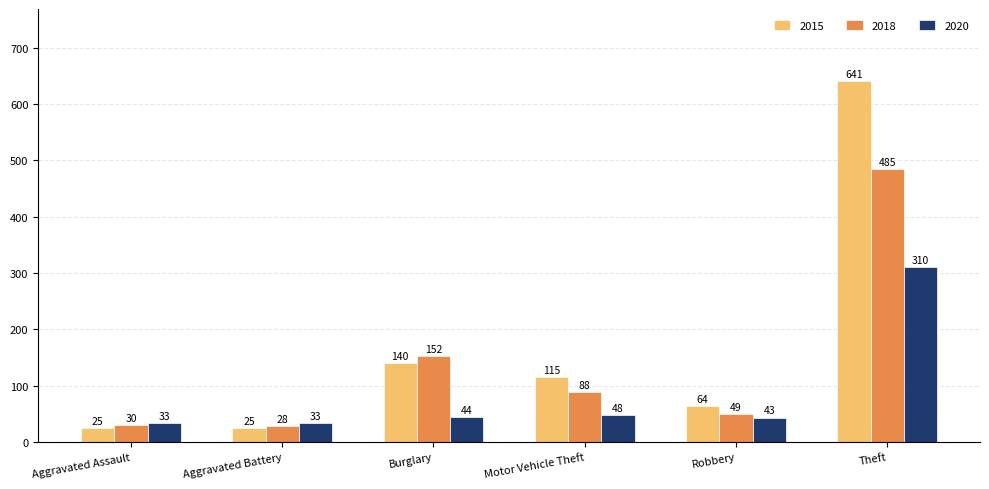

What is the difference between the second highest and minimum values in the 2015 series?

115